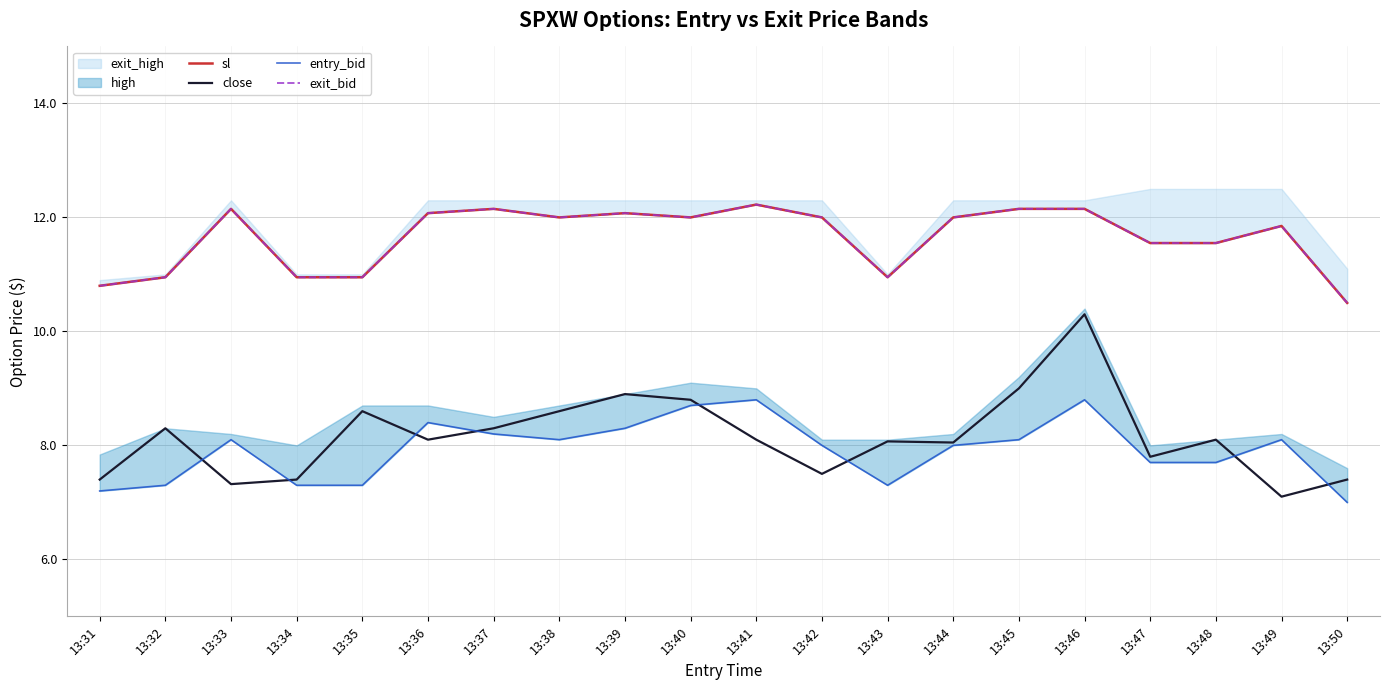

True or false: exit_bid and sl cross at least once.

False